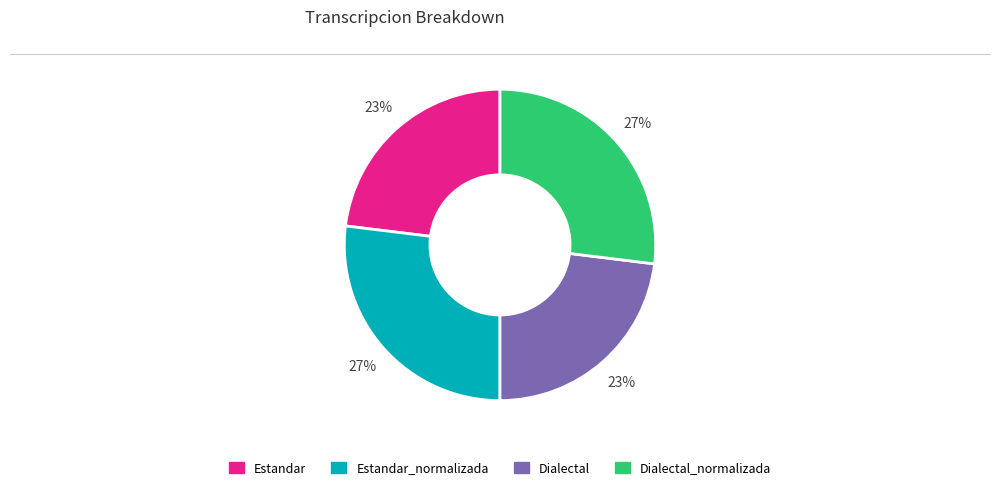

Approximately how many times larger is the value at Dialectal compared to Estandar_normalizada?

0.9